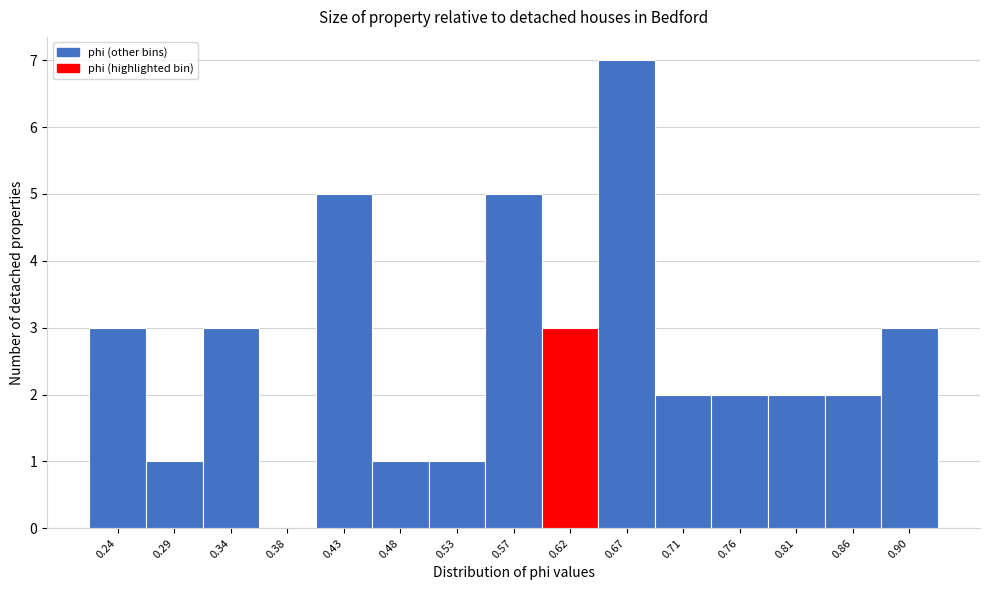

Which range on the x-axis has the tallest bar?

0.645 to 0.690